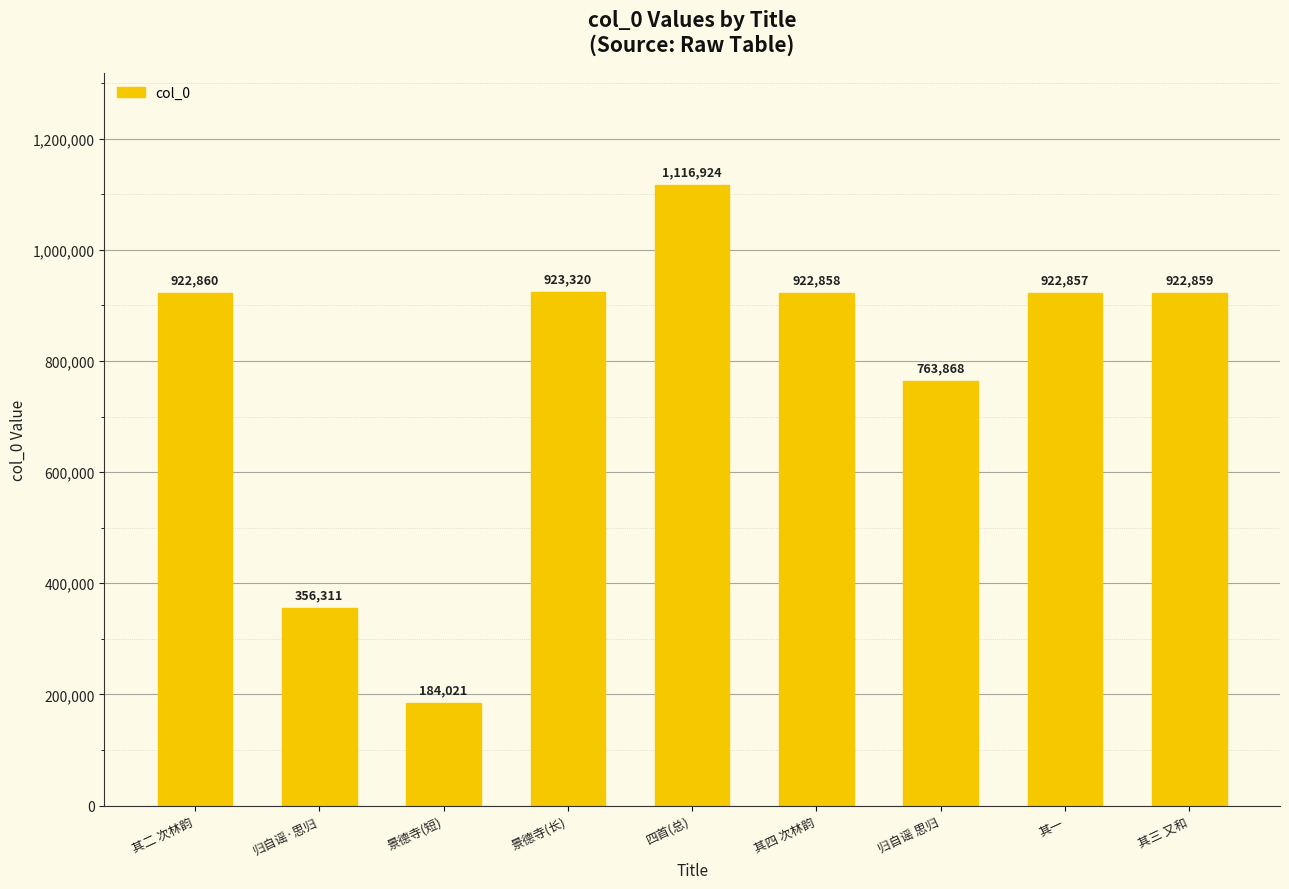

At which category does the chart reach its peak across all series?

四首(总)